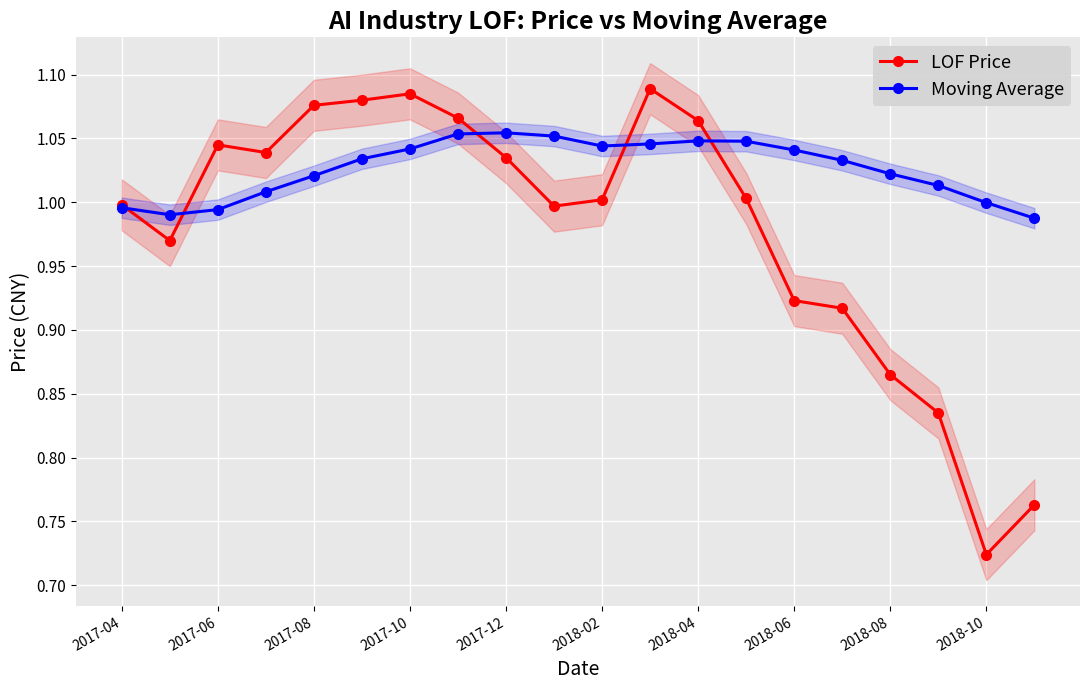

At how many categories does at least one series exceed 0?

20